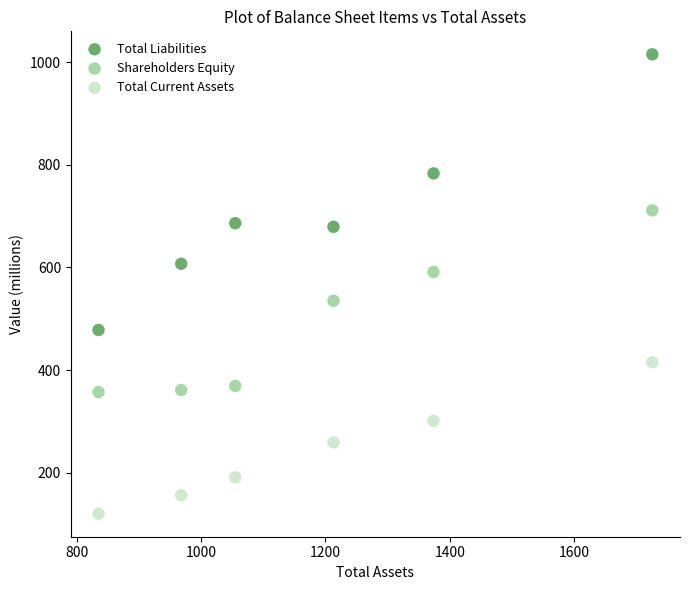

Which series reaches the maximum Y coordinate?

Total Liabilities